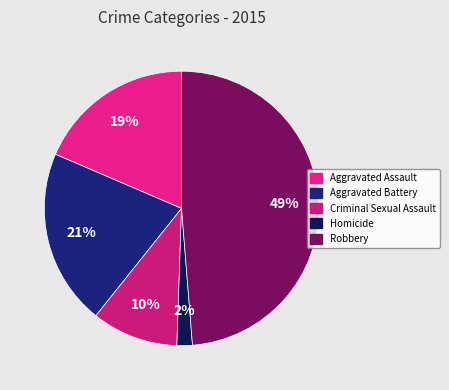

The Criminal Sexual Assault slice represents 10% of the pie. True or false?

True